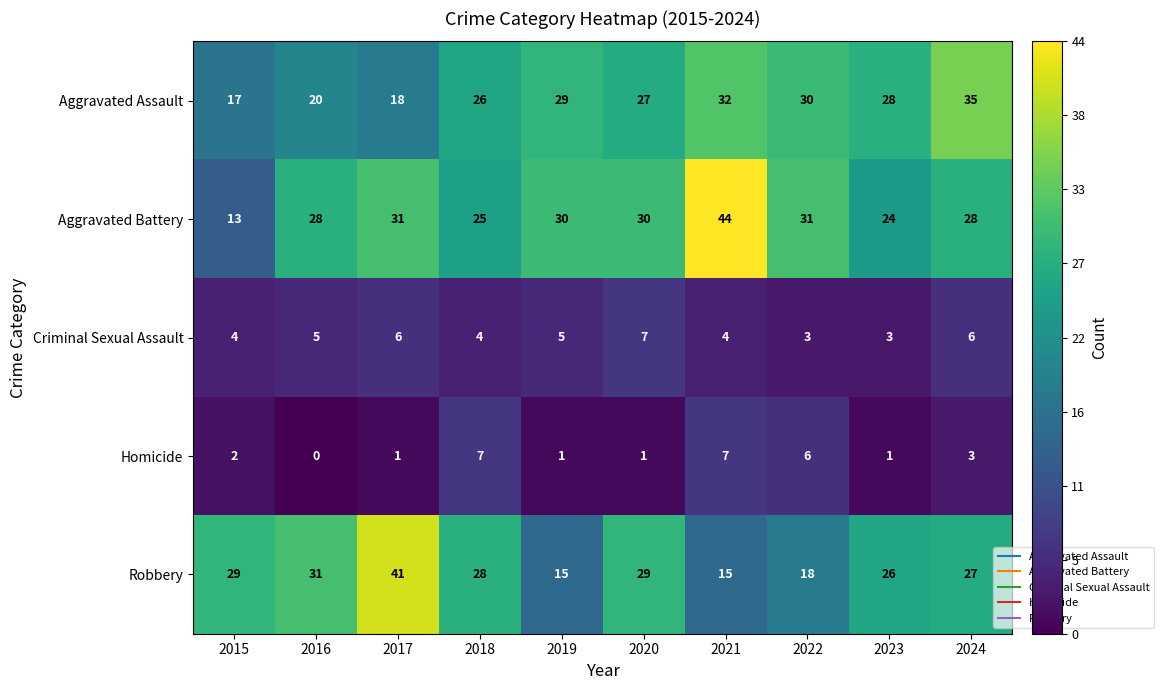

What is the total value across all series at 2018?

90